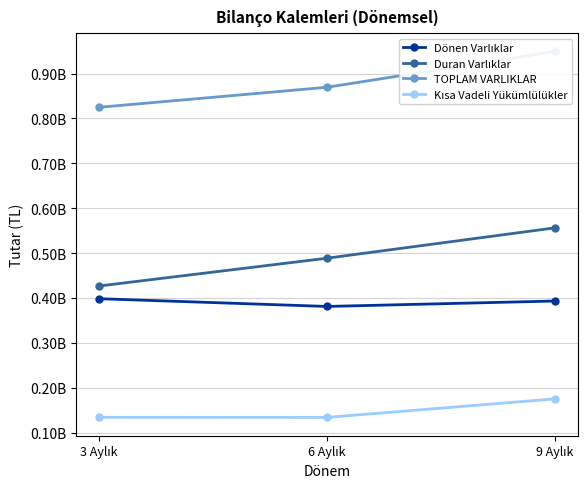

What is the greatest value displayed?

949106784